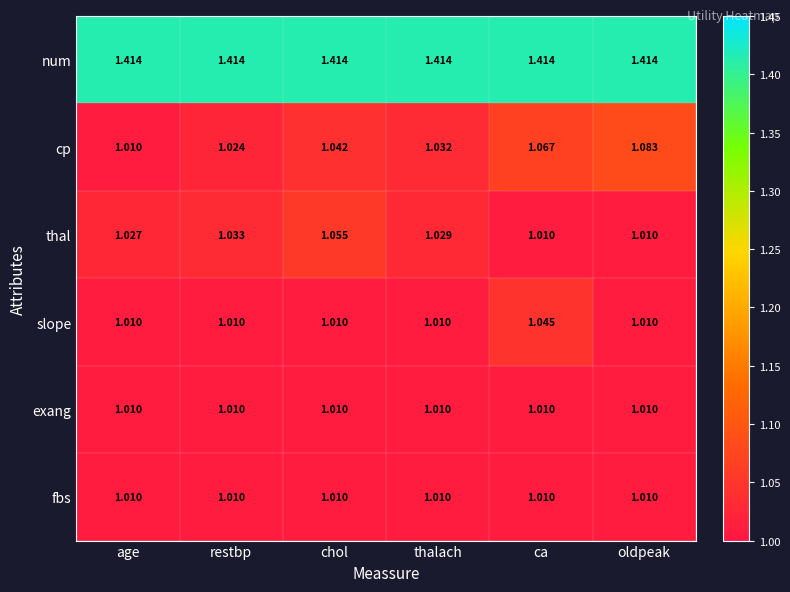

At how many categories does at least one series exceed 1?

6